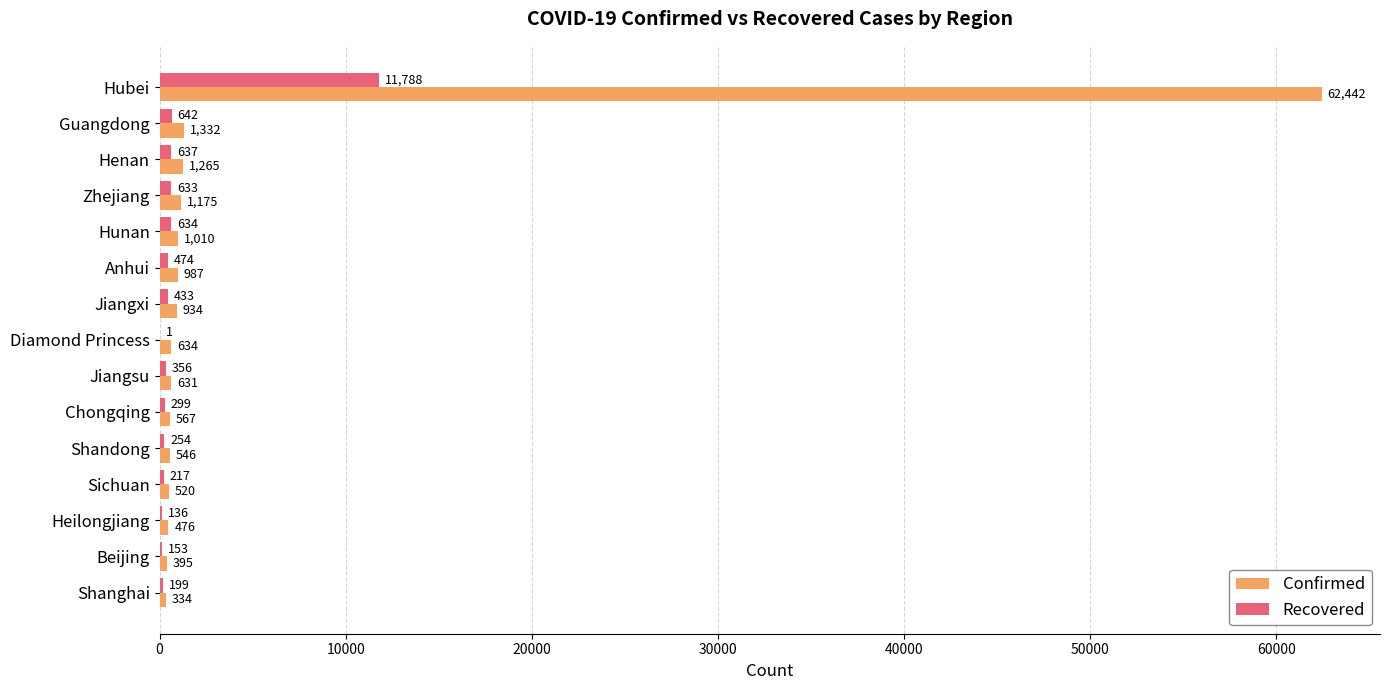

How many distinct data groups are displayed?

2